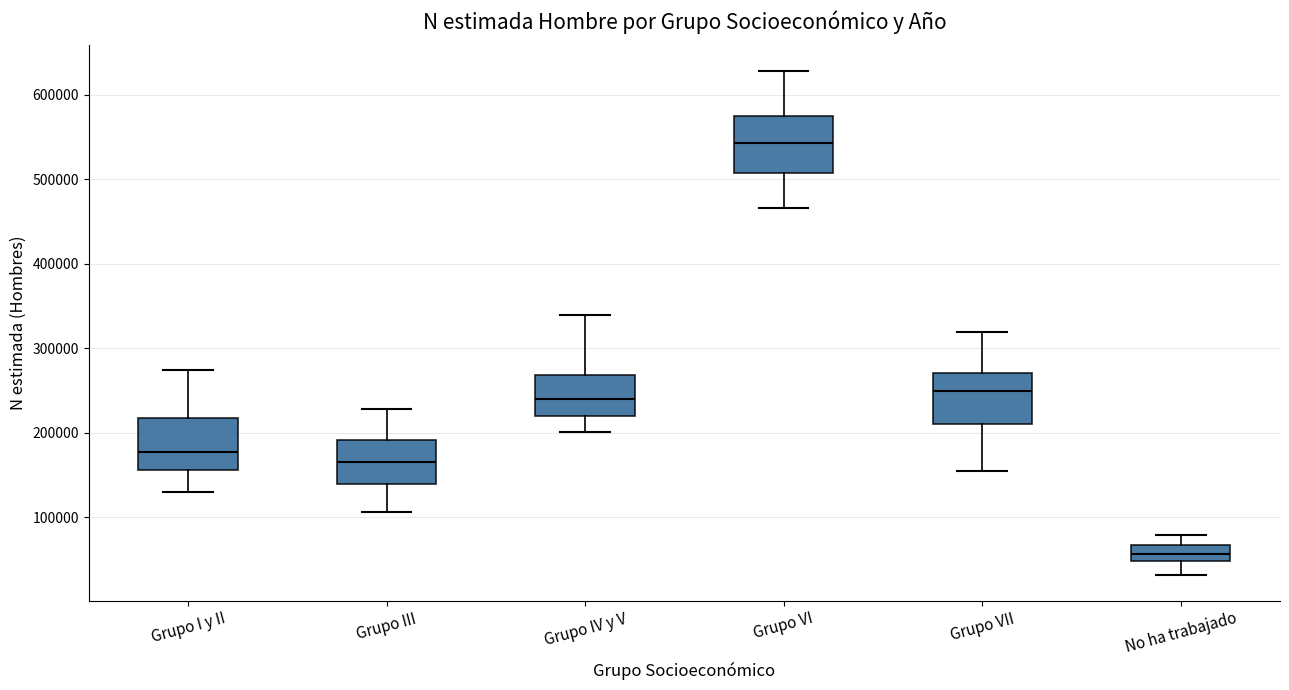

Reading left to right, transcribe this box plot: for each box, give where its median line is, the range the box spans, and where its two whiskers end, as read against the y-axis. The values are not printed on the chart, so give them approximately, as read against the axis.

Grupo I y II: median 180000, box 160000 to 220000, whiskers 130000 to 270000
Grupo III: median 160000, box 140000 to 190000, whiskers 110000 to 230000
Grupo IV y V: median 240000, box 220000 to 270000, whiskers 200000 to 340000
Grupo VI: median 540000, box 510000 to 580000, whiskers 470000 to 630000
Grupo VII: median 250000, box 210000 to 270000, whiskers 150000 to 320000
No ha trabajado: median 60000, box 50000 to 70000, whiskers 30000 to 80000